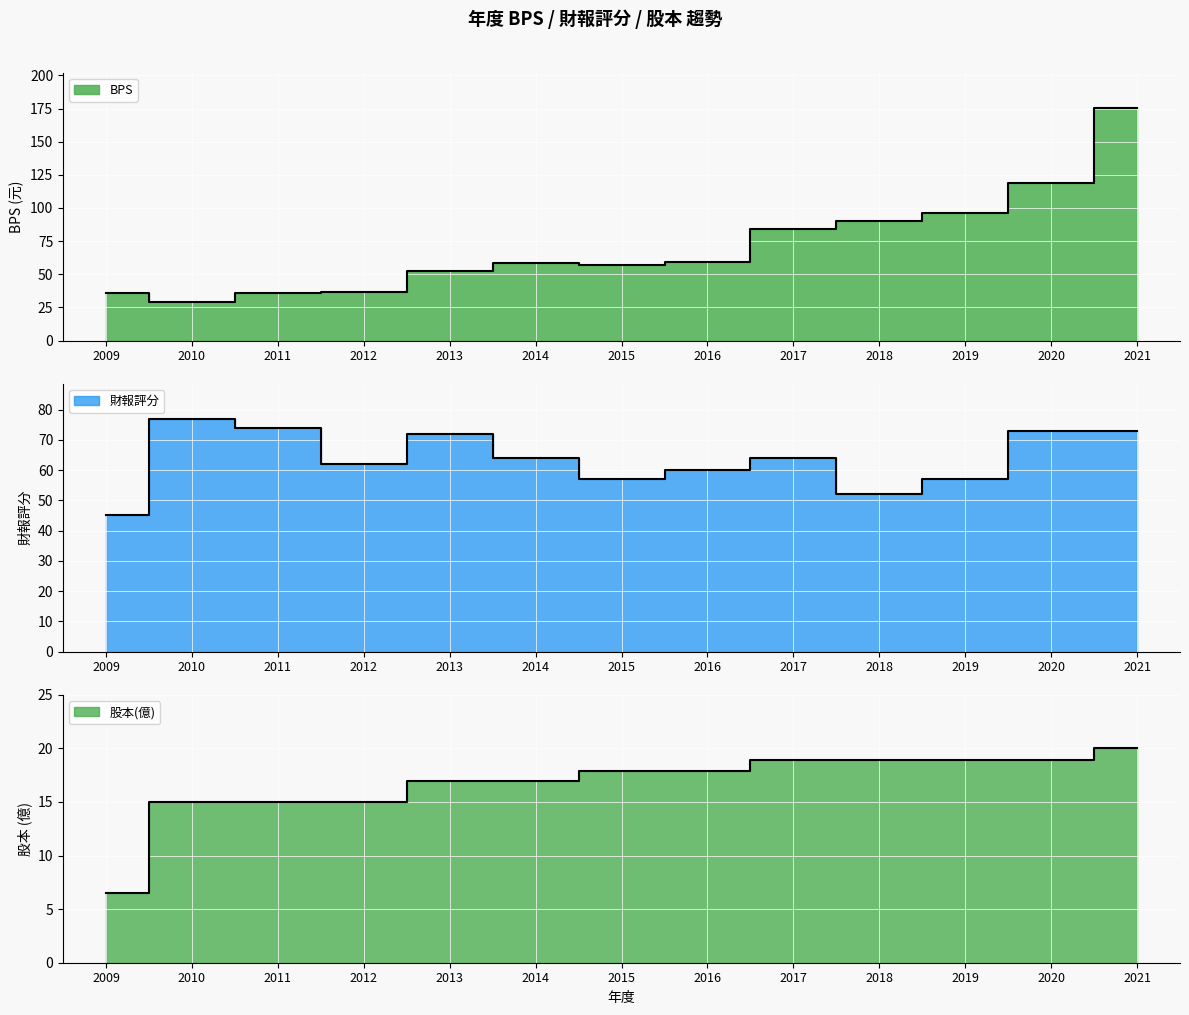

What is the highest value of the 股本(億) series?

20.0